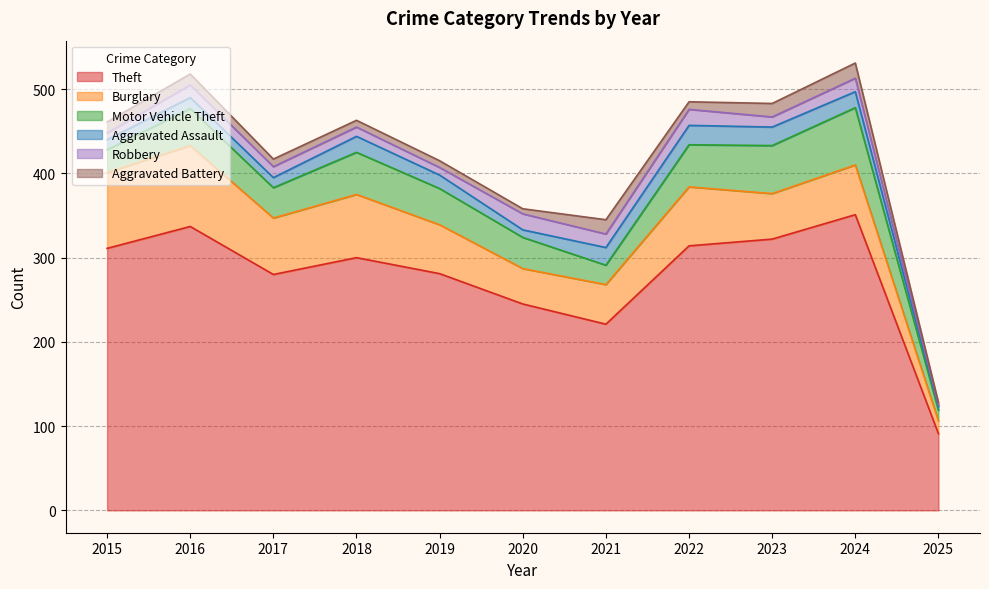

How many data points in Aggravated Battery are above 9?

5